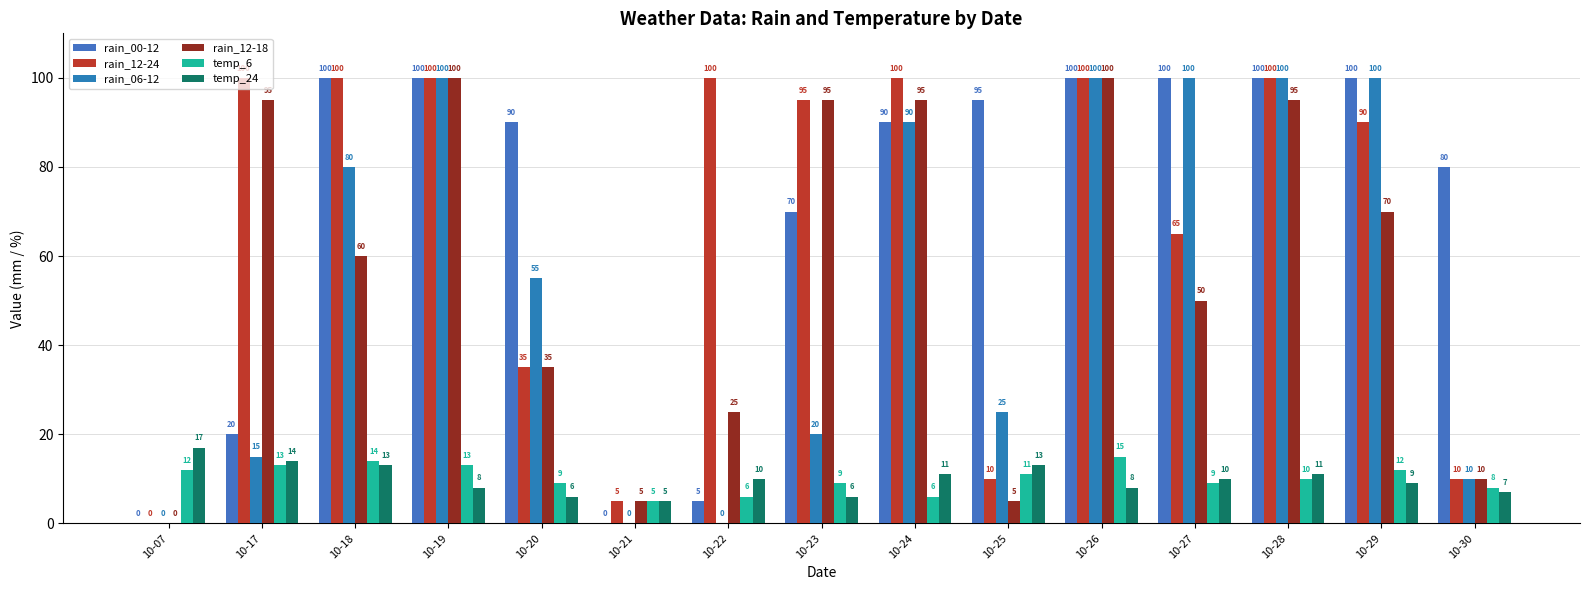

What are all the series names shown in the legend?

rain_00-12, rain_12-24, rain_06-12, rain_12-18, temp_6, temp_24